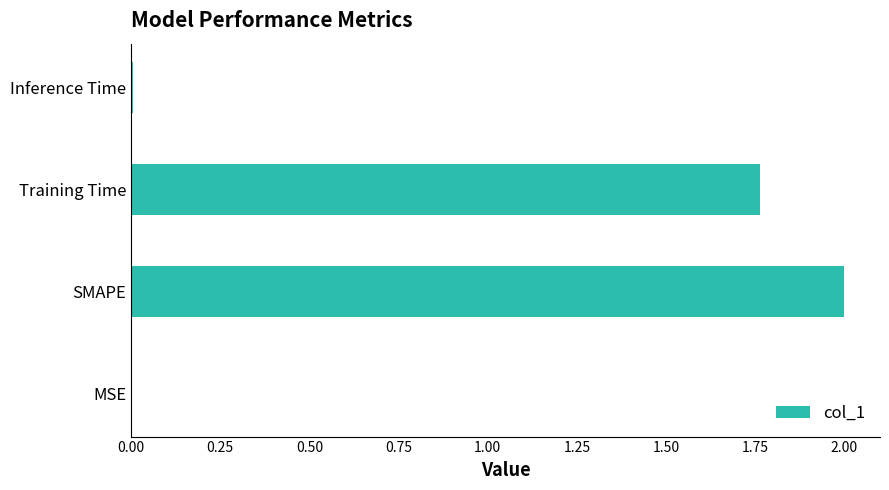

Which has a higher value, Training Time or MSE?

Training Time